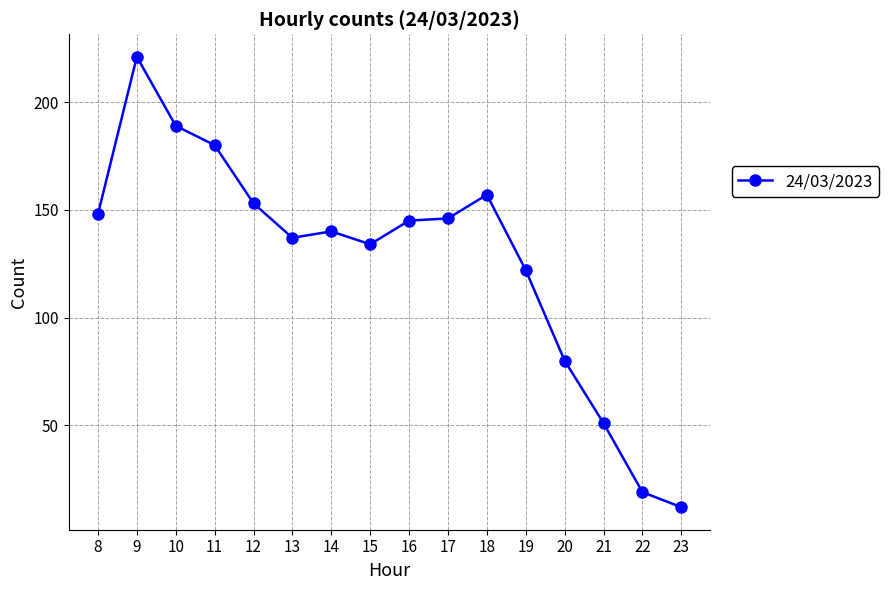

True or false: the data shows 76 at 10.

False